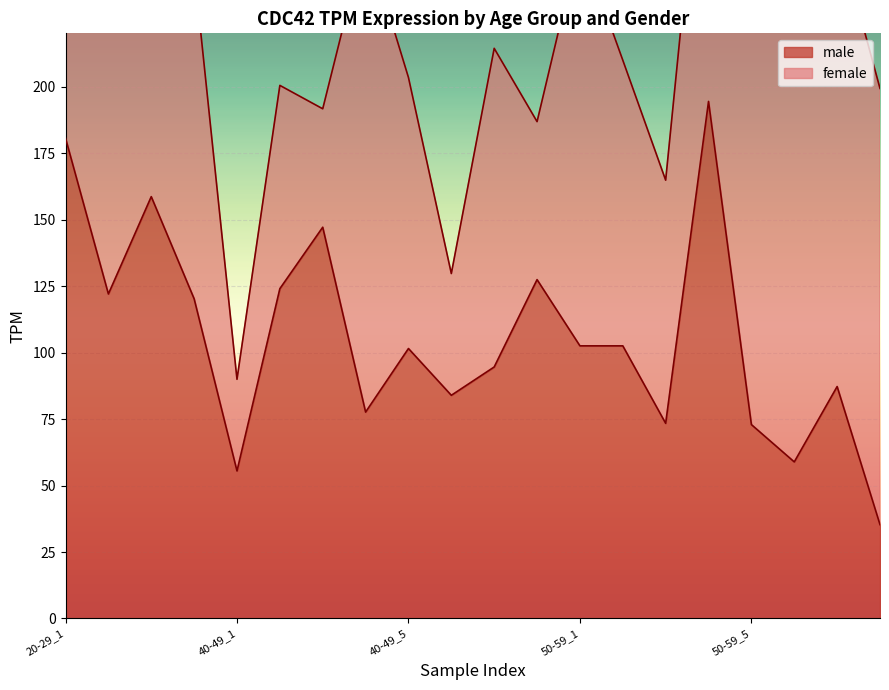

True or false: the data shows 212.3 at 30-39_1.

False